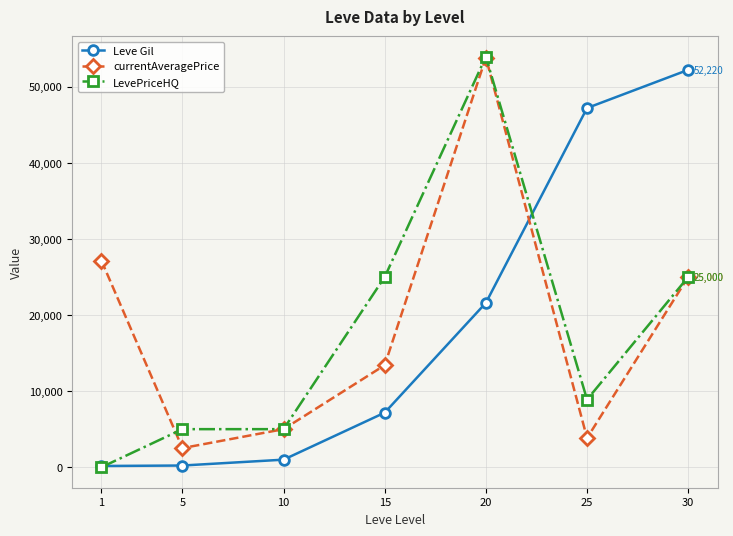

The LevePriceHQ series shows 53942 at 20. True or false?

True